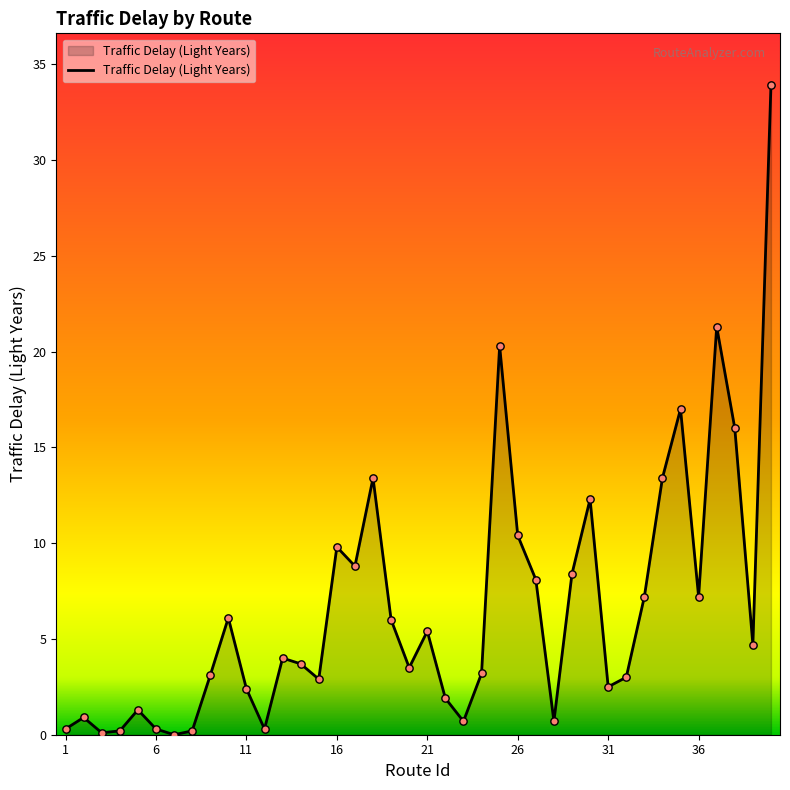

What is the greatest value displayed?

33.9